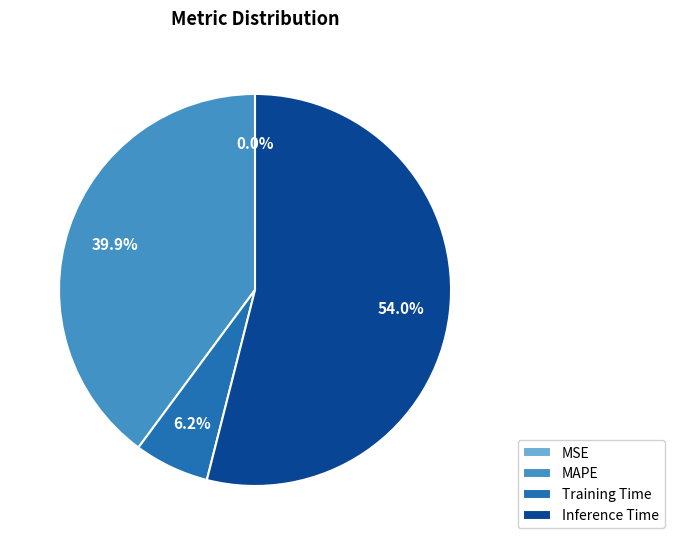

What is the largest slice in the pie chart?

Inference Time